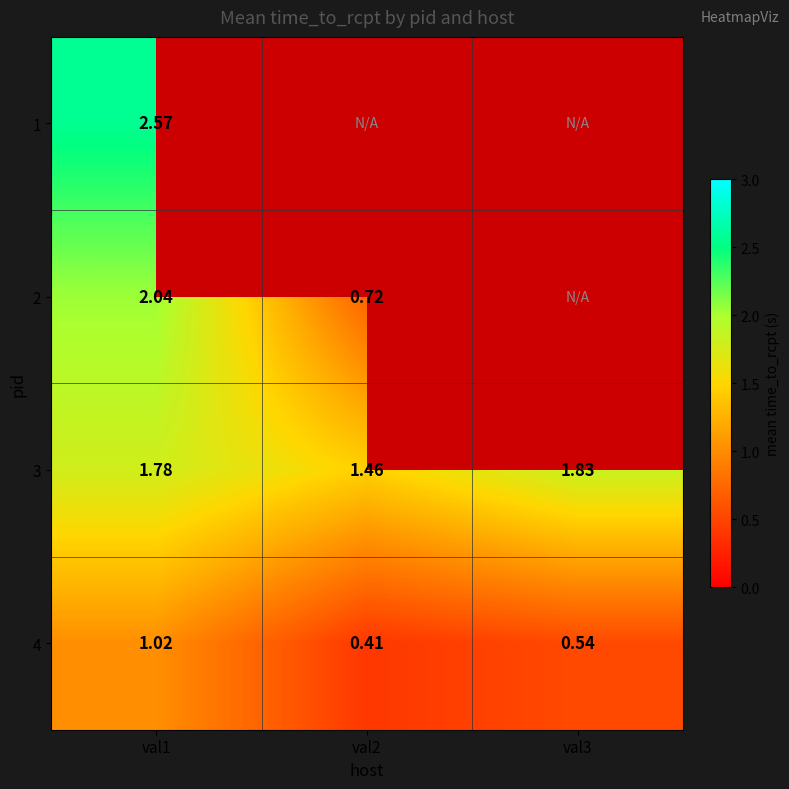

What is the total value across all series at val1?

7.4